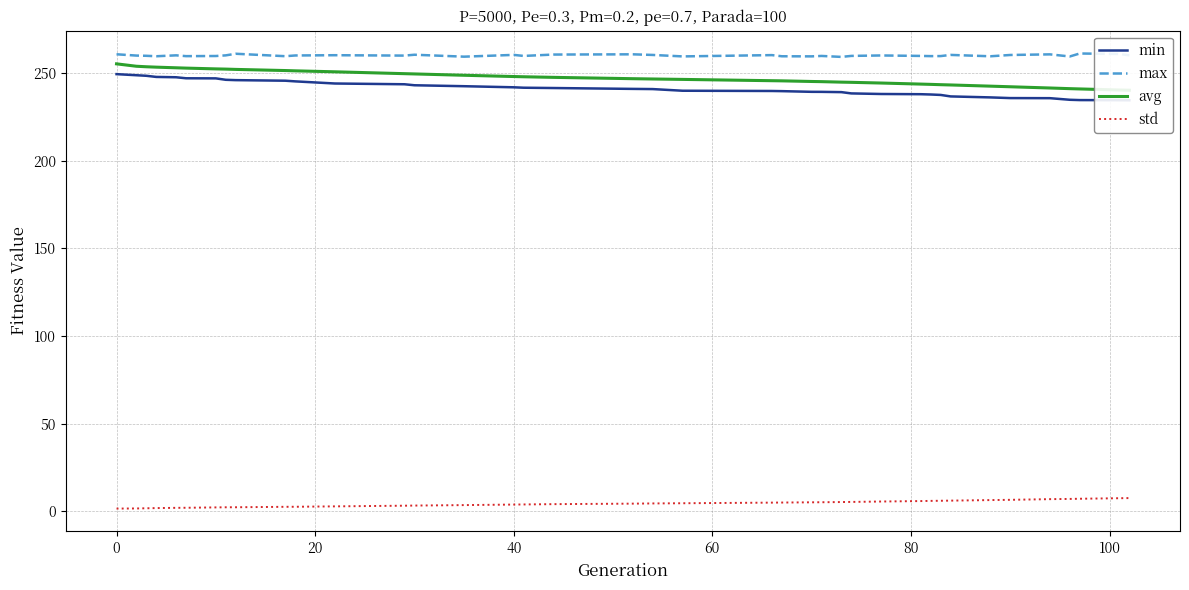

True or false: max and std cross at least once.

False